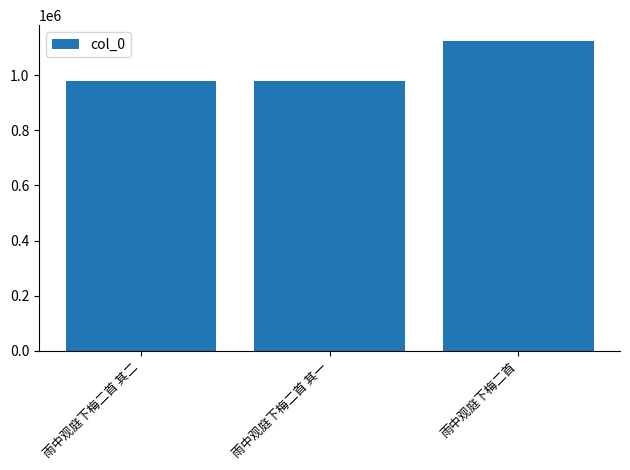

What is the label of the 3rd bar from the right?

雨中观庭下梅二首 其二